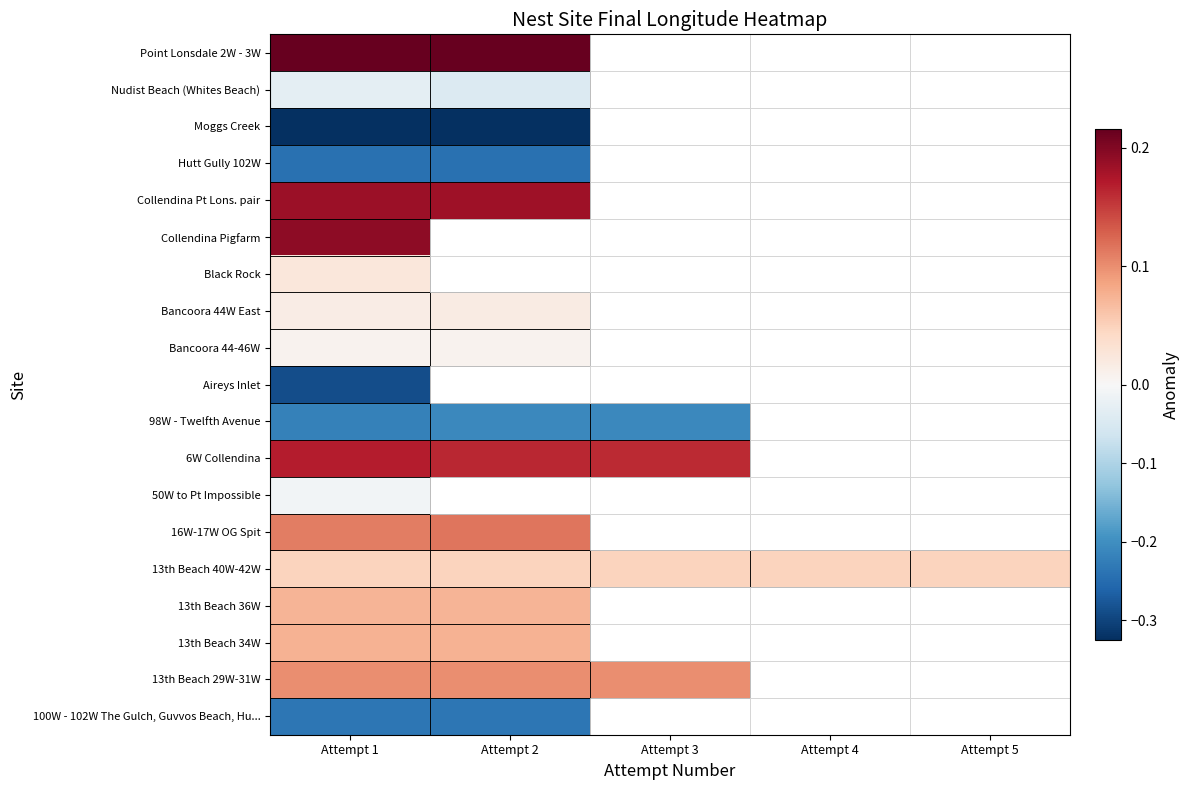

True or false: Collendina Pt Lons. pair has a value of 0.3 at Attempt 2.

False